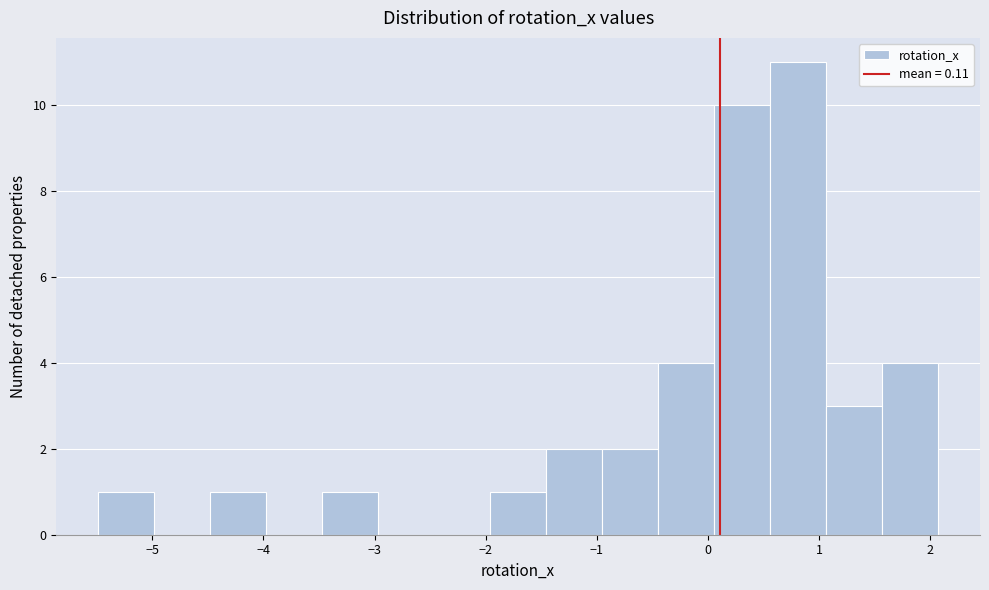

Reading left to right, transcribe this chart: for each bar, give the range it covers on the x-axis and its height. Neither the bar edges nor the heights are printed on the chart, so give them approximately, as read against the axes.

-5.5 to -5.0: 1
-5.0 to -4.5: 0
-4.5 to -4.0: 1
-4.0 to -3.5: 0
-3.5 to -3.0: 1
-3.0 to -2.5: 0
-2.5 to -2.0: 0
-2.0 to -1.5: 1
-1.5 to -1.0: 2
-1.0 to -0.4: 2
-0.4 to 0.1: 4
0.1 to 0.6: 10
0.6 to 1.1: 11
1.1 to 1.6: 3
1.6 to 2.1: 4